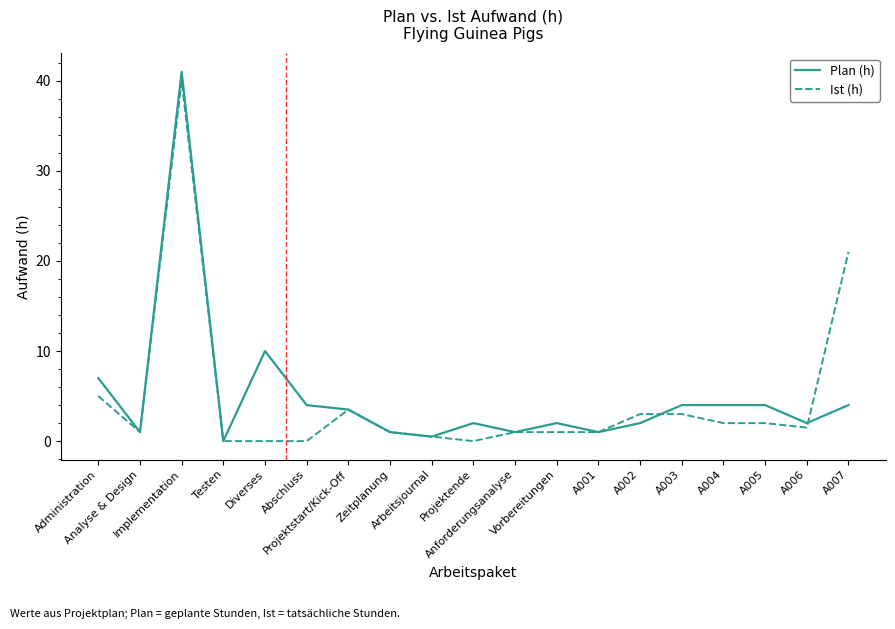

What position from the right is Analyse & Design?

18